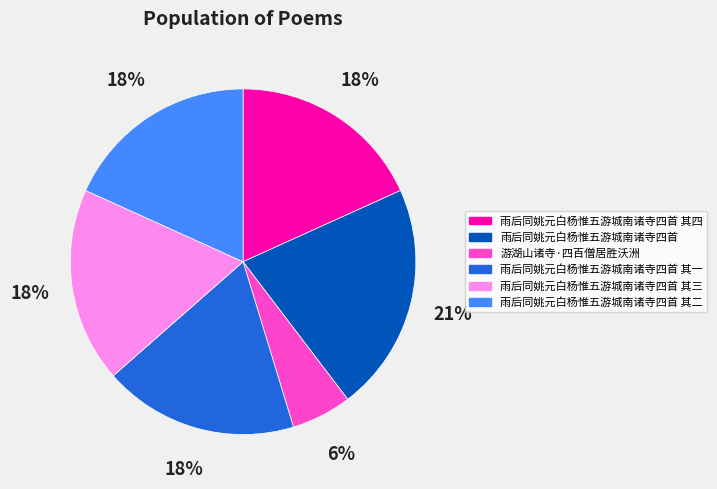

To the nearest percent, what is the combined percentage of 雨后同姚元白杨惟五游城南诸寺四首 其一 and 雨后同姚元白杨惟五游城南诸寺四首 其四?

36%